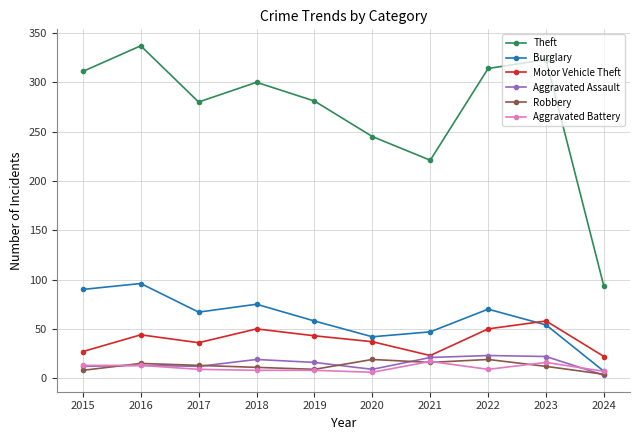

Which series has the widest spread of values?

Theft